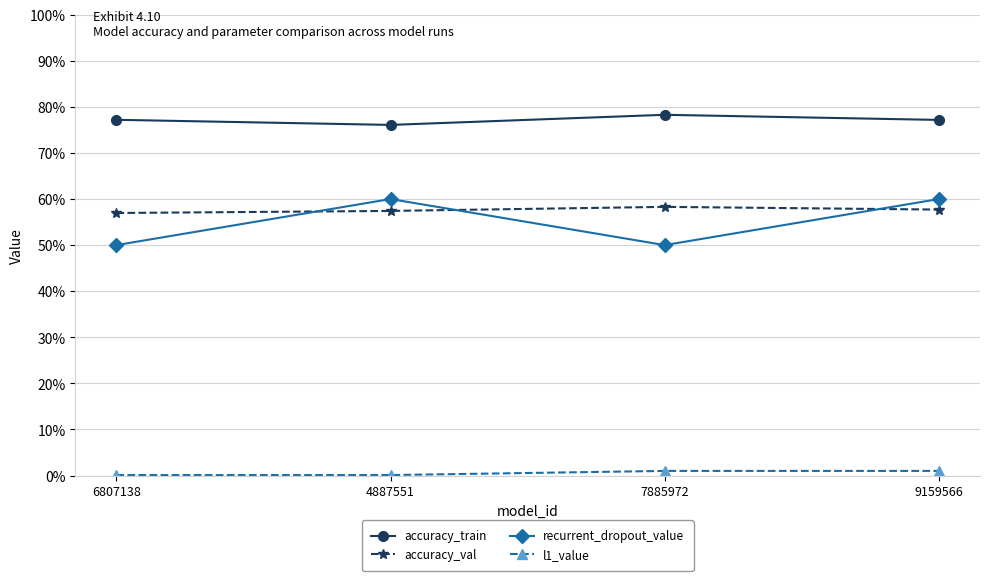

What are all the series names shown in the legend?

accuracy_train, accuracy_val, recurrent_dropout_value, l1_value